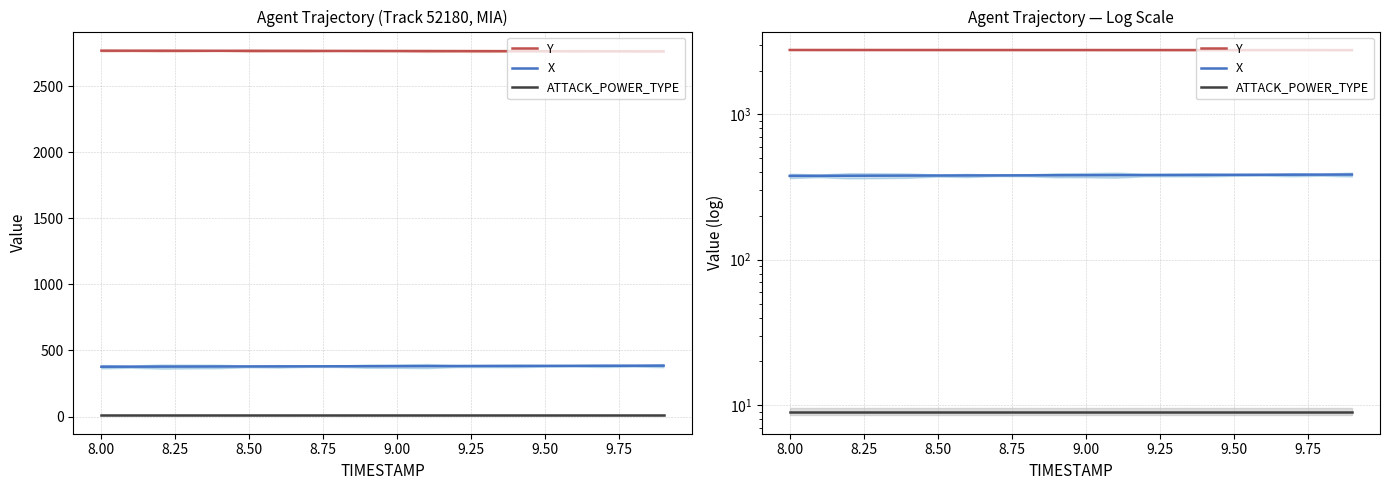

Reading left to right, extract all data points from this chart.

Y: 2768.4	2768.2	2768.0	2767.8	2767.5	2767.3	2767.0	2766.8	2766.5	2766.2	2765.9	2765.6	2765.3	2765.0	2764.7	2764.4	2764.2	2763.9	2763.6	2763.3
X: 377.2	377.6	378.0	378.5	378.9	379.3	379.7	380.1	380.5	381.0	381.4	381.8	382.2	382.6	383.1	383.5	383.9	384.3	384.7	385.2
ATTACK_POWER_TYPE: 9.0	9.0	9.0	9.0	9.0	9.0	9.0	9.0	9.0	9.0	9.0	9.0	9.0	9.0	9.0	9.0	9.0	9.0	9.0	9.0